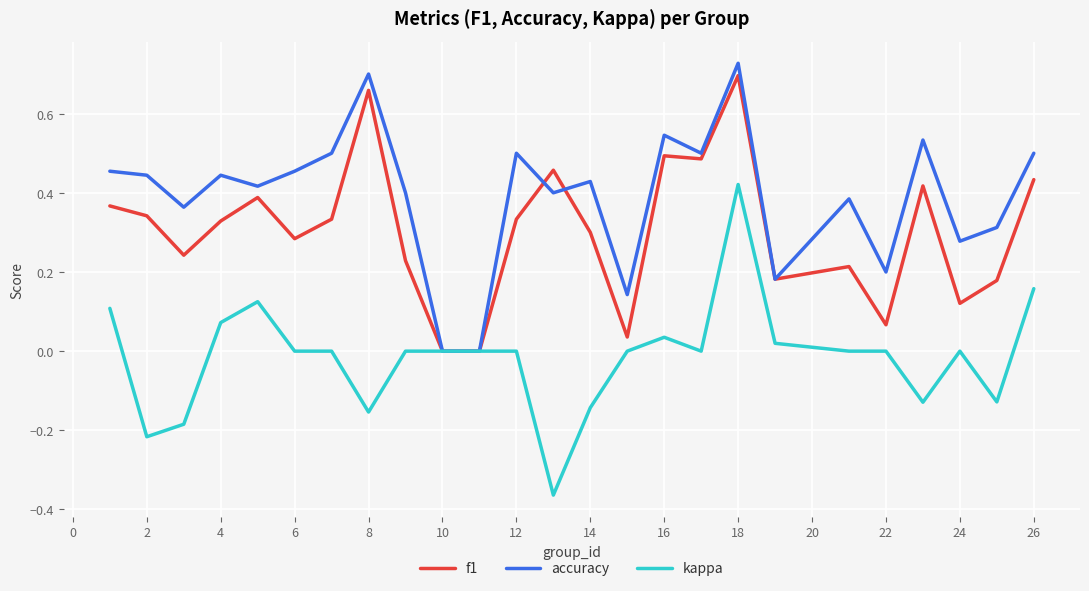

List the series in order of their overall mean, highest first.

accuracy, f1, kappa